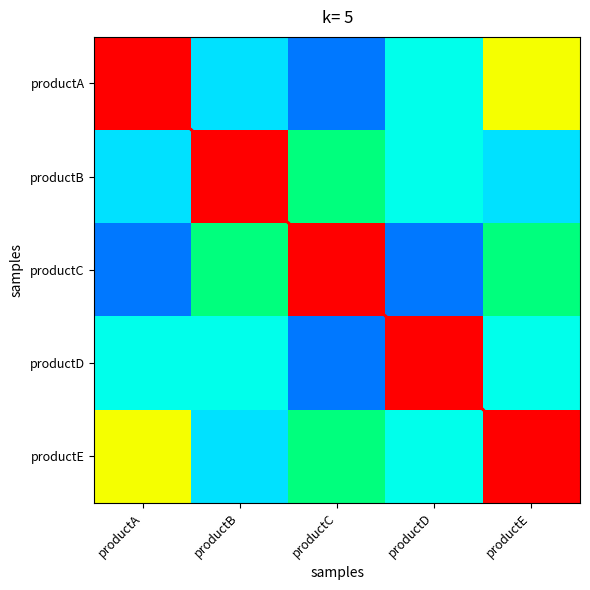

List the series in order of their peak value, highest first.

productA, productB, productC, productD, productE